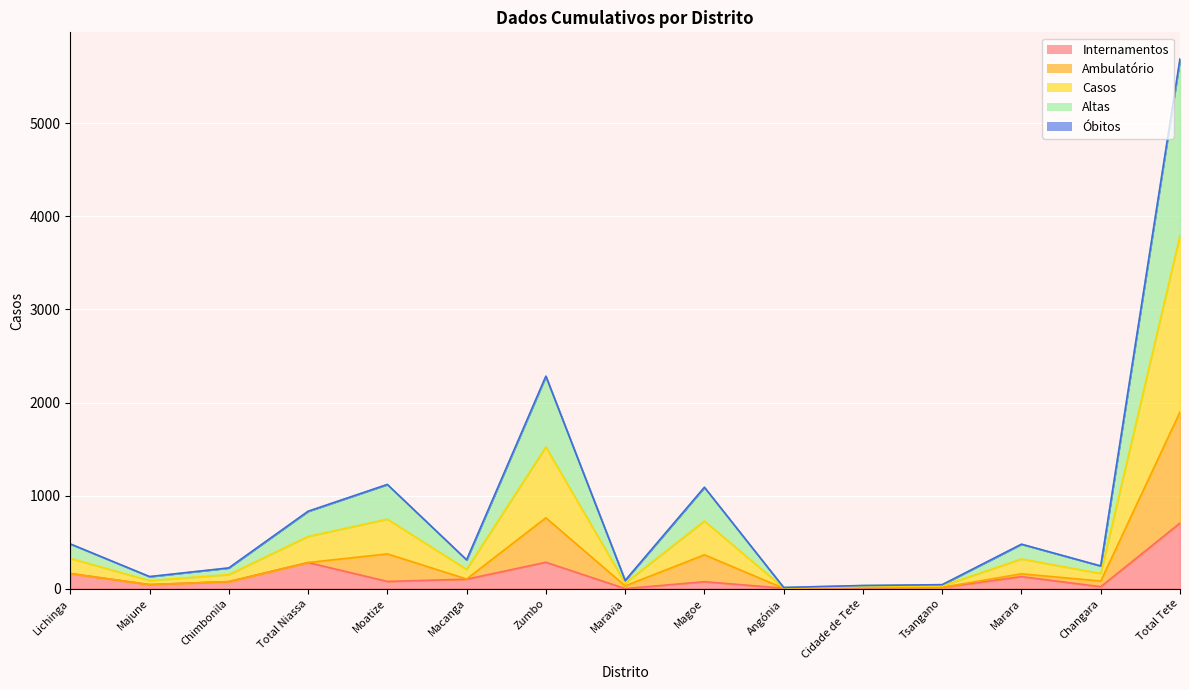

The Ambulatório series shows 795 at Lichinga. True or false?

False